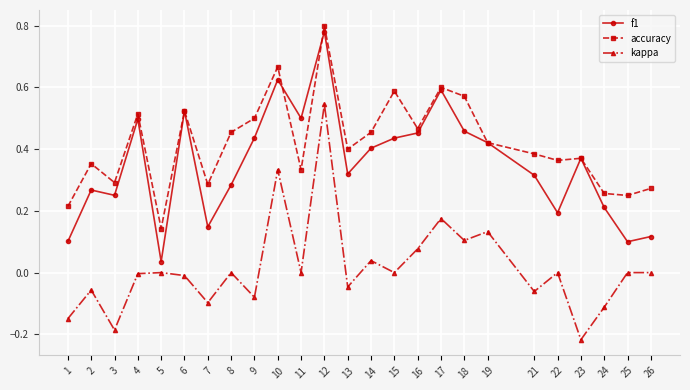

Does the chart have visible grid lines?

Yes